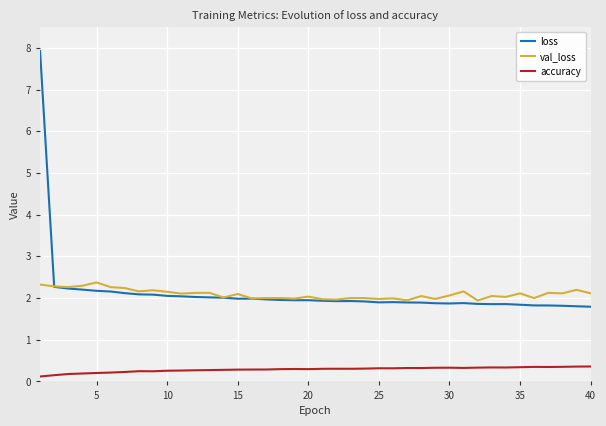

True or false: accuracy and loss intersect in this chart.

False